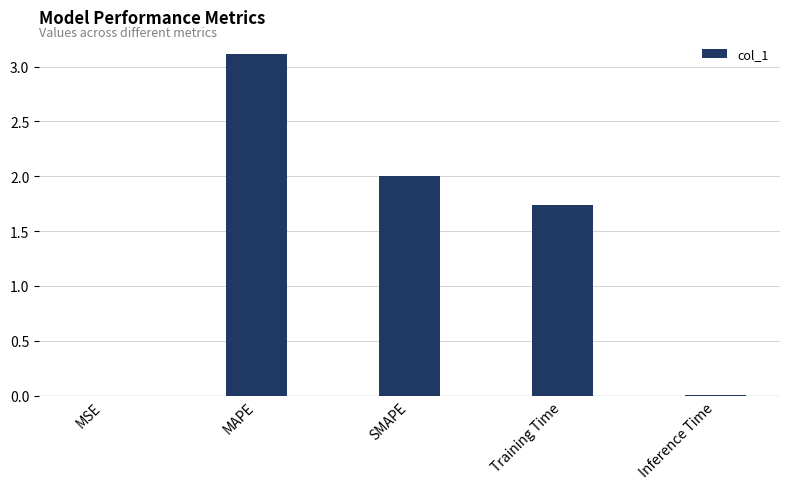

Which has a higher value, MSE or MAPE?

MAPE